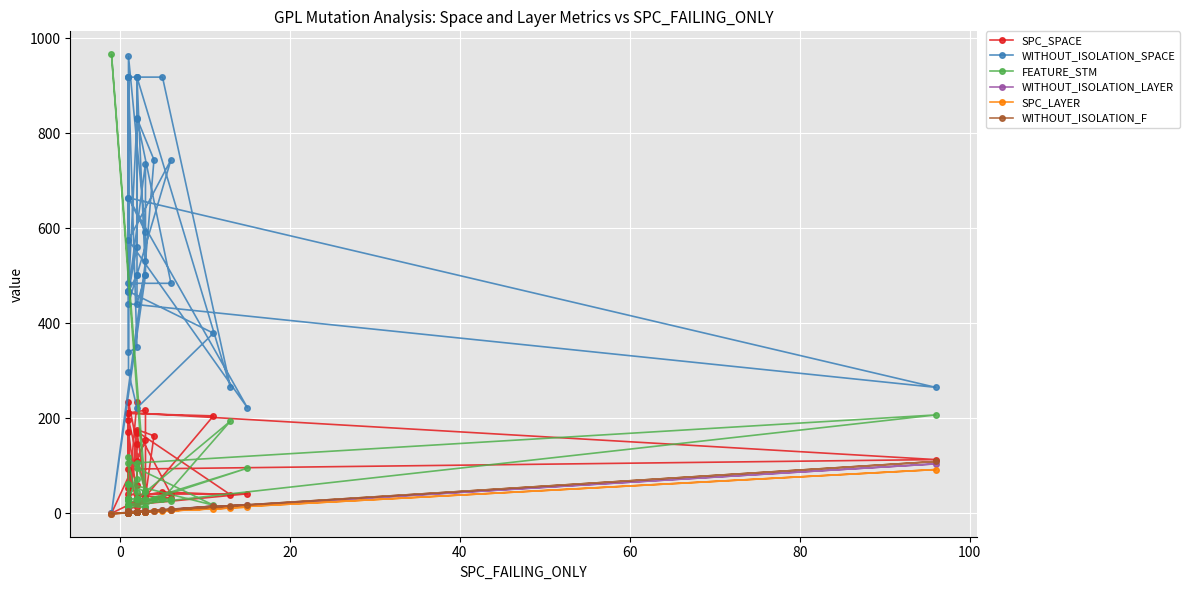

In SPC_SPACE, how many points are higher than both neighbors (excluding endpoints)?

11